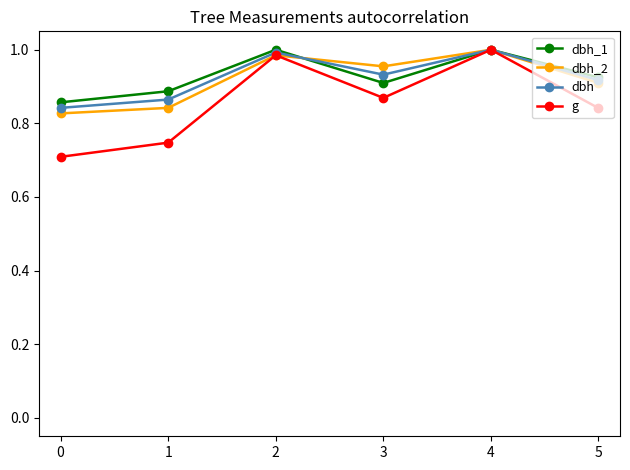

How many distinct data groups are displayed?

4